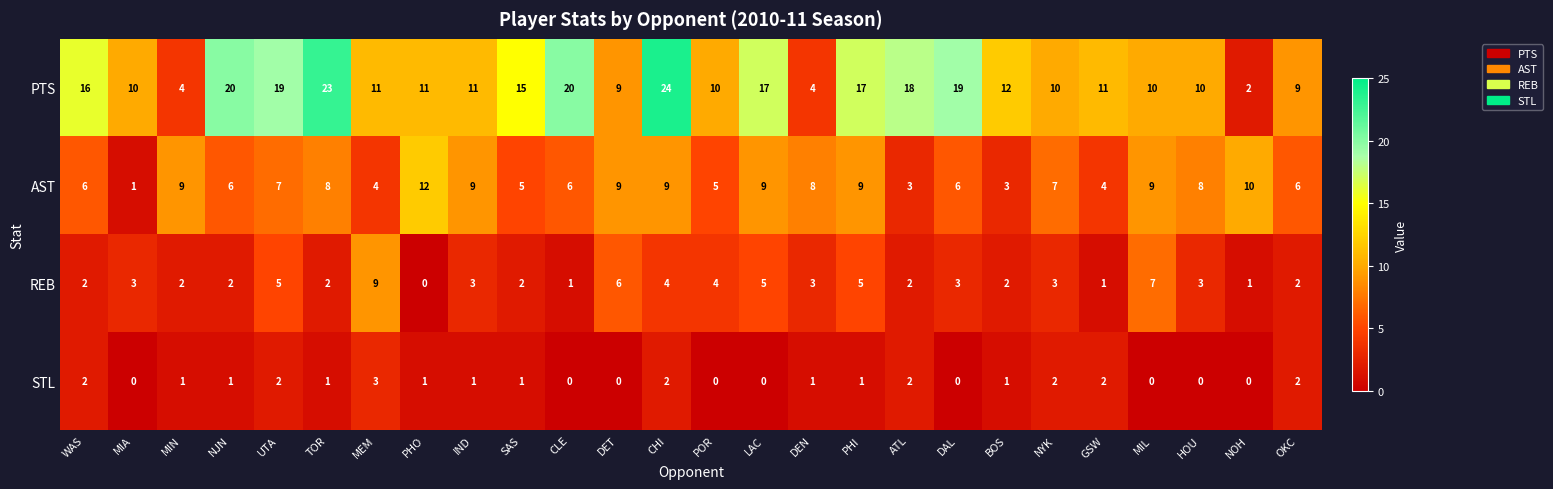

What is the total value across all series at NOH?

13